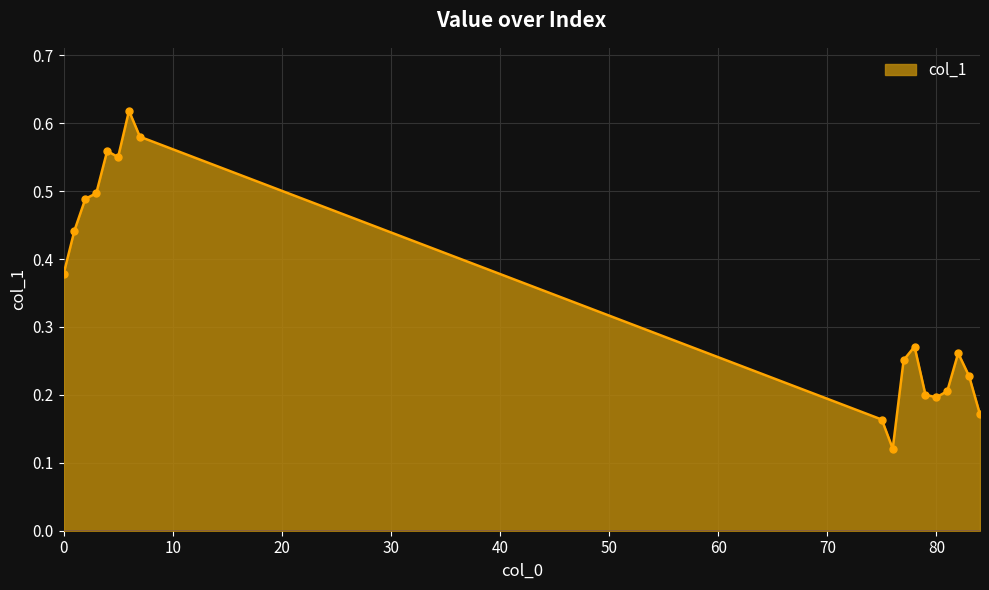

How many values are between 0 and 1?

18